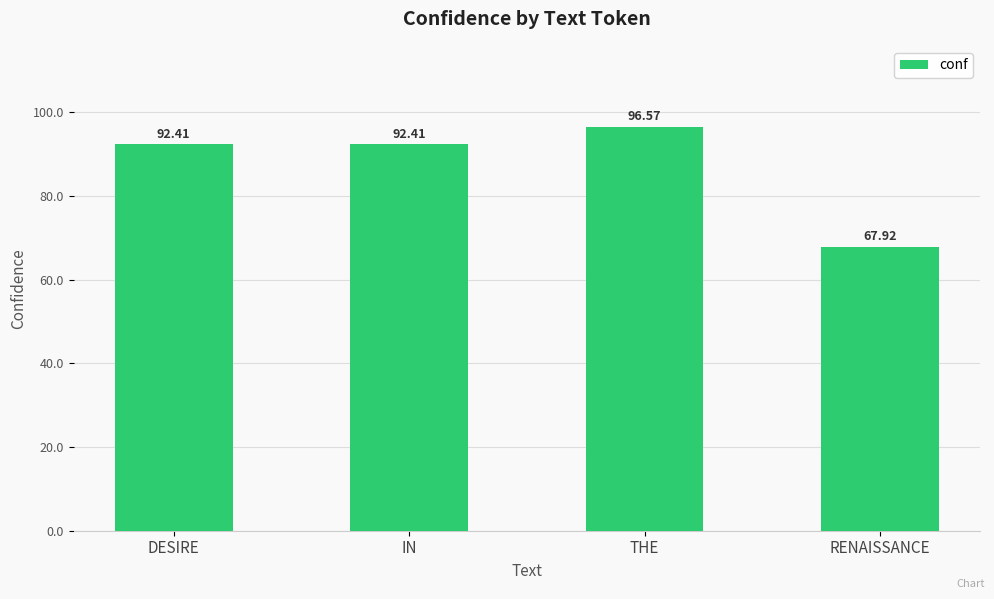

Between IN and RENAISSANCE, which is larger?

IN